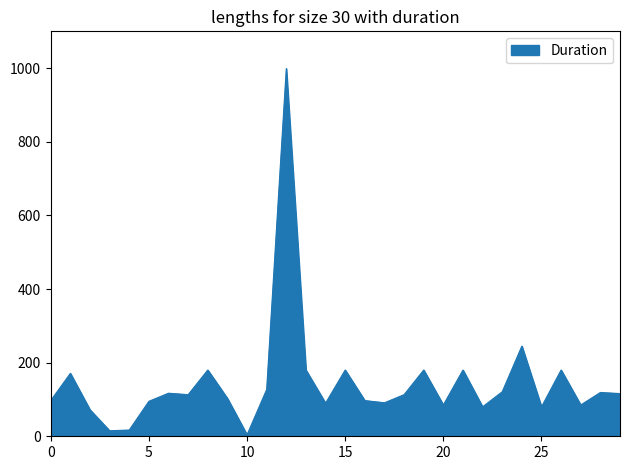

What is the greatest value displayed?

999